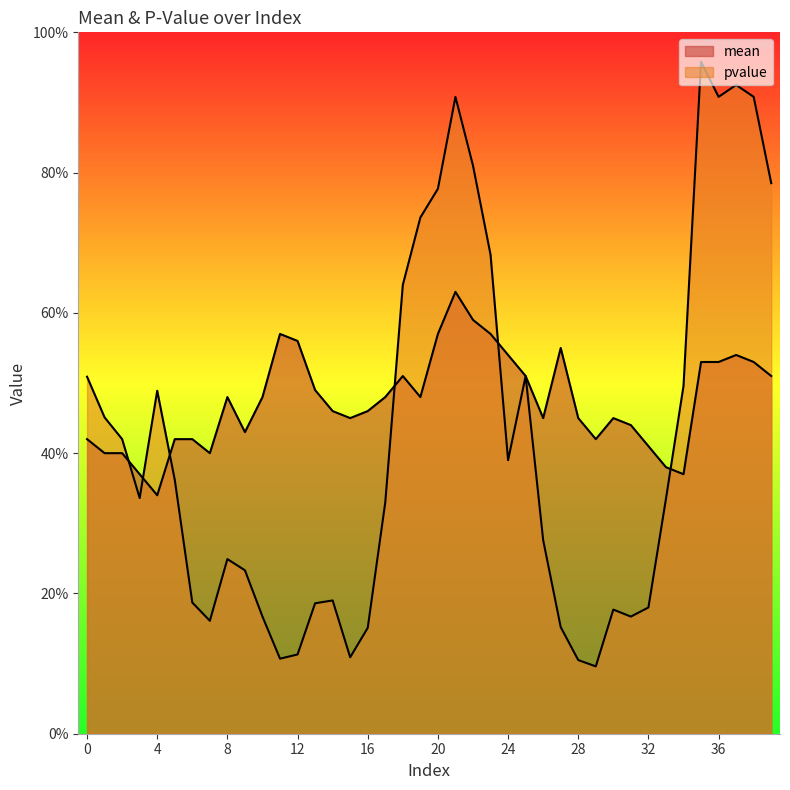

What is the value of the mean point at the 17th from the left?

0.5